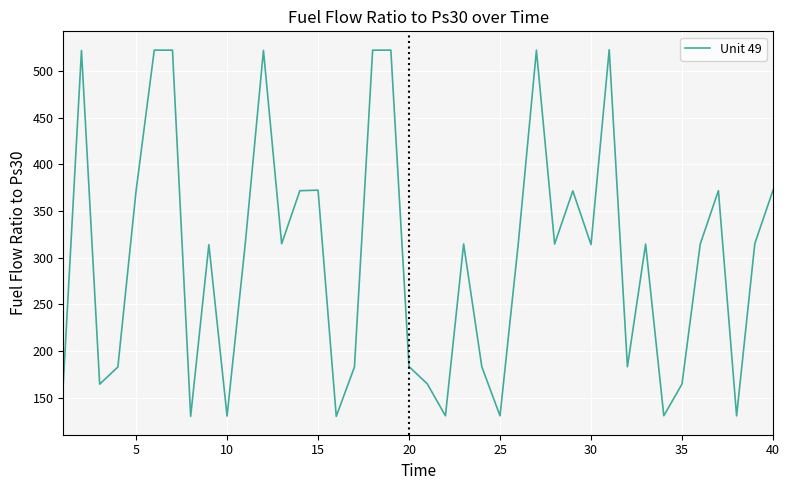

What is the maximum value shown in the chart?

523.0